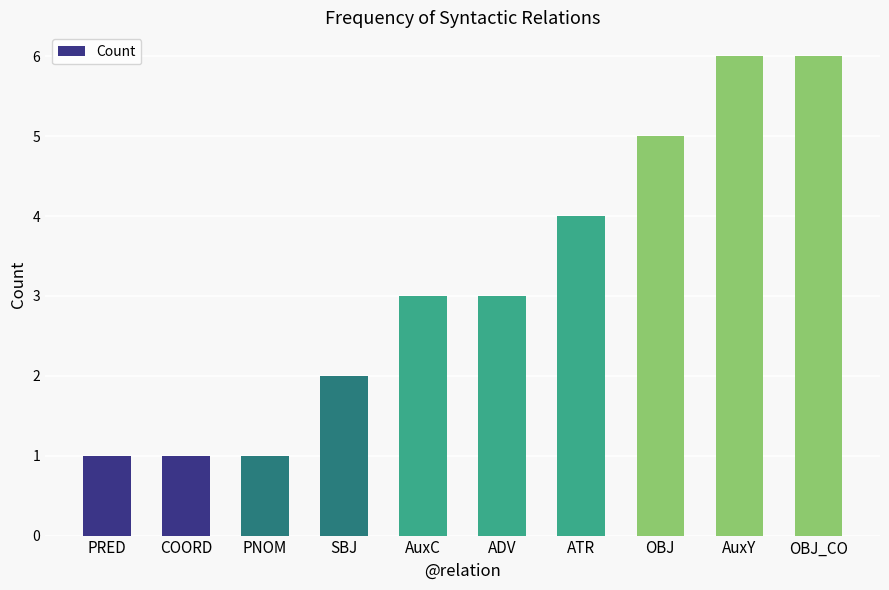

What is the maximum value shown in the chart?

6